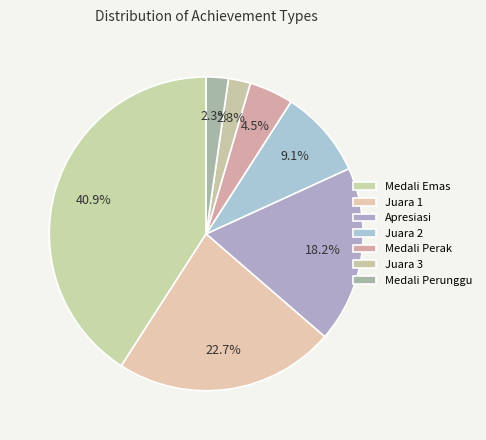

Is there any slice that represents more than half of the pie?

No